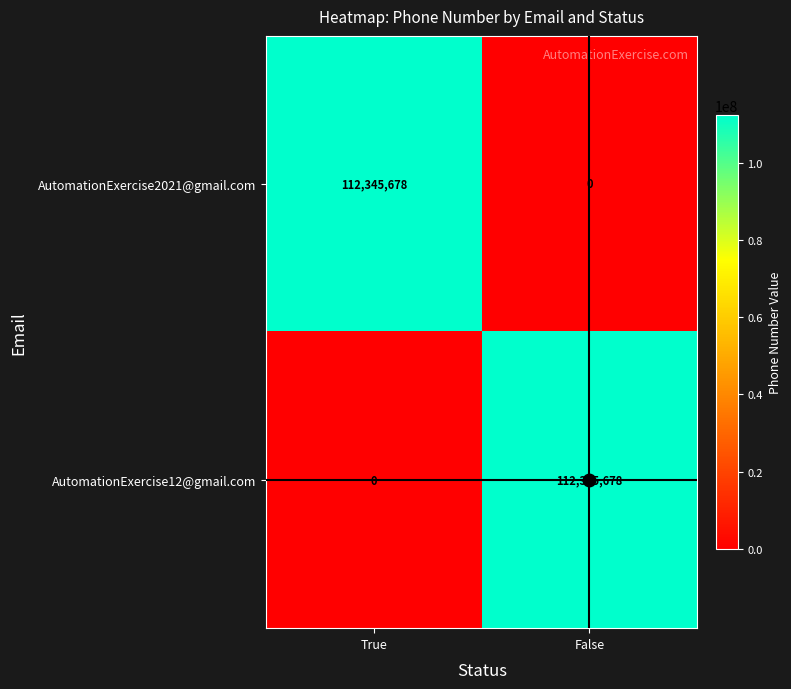

At True, list the series in order from smallest to largest.

AutomationExercise12@gmail.com, AutomationExercise2021@gmail.com